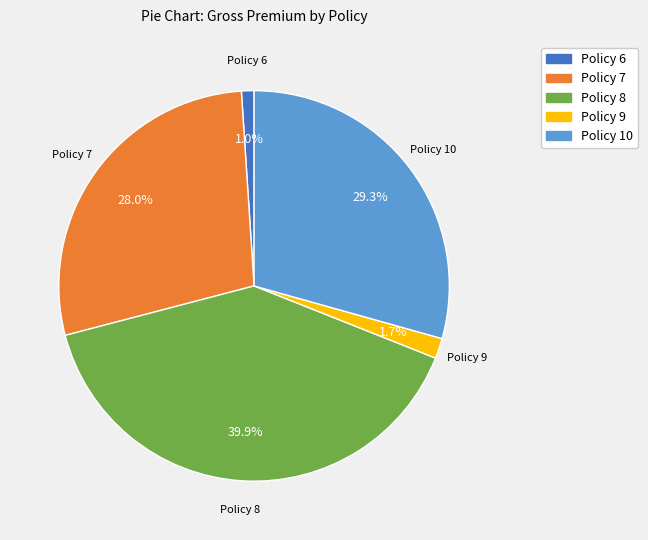

To the nearest percent, what portion does Policy 6 represent?

1%